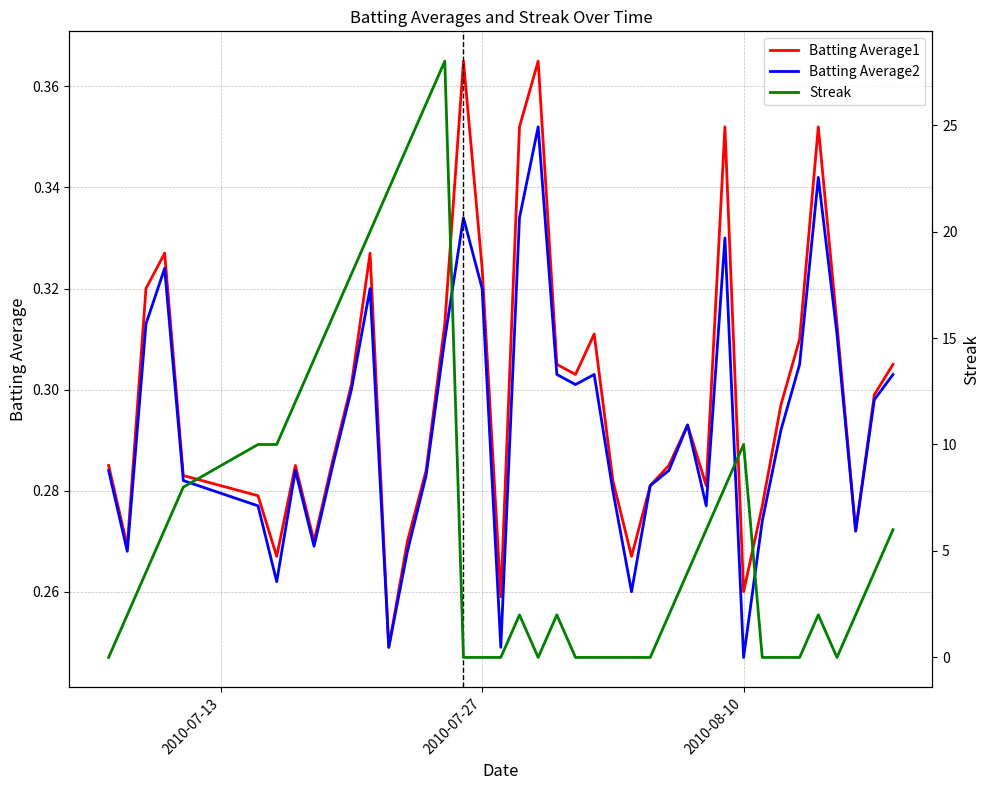

How many lines are shown in the chart?

3